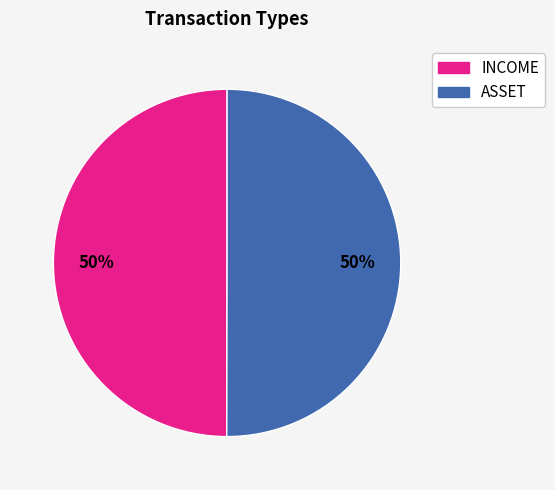

What is the ratio of the value at ASSET to the value at INCOME?

1.0